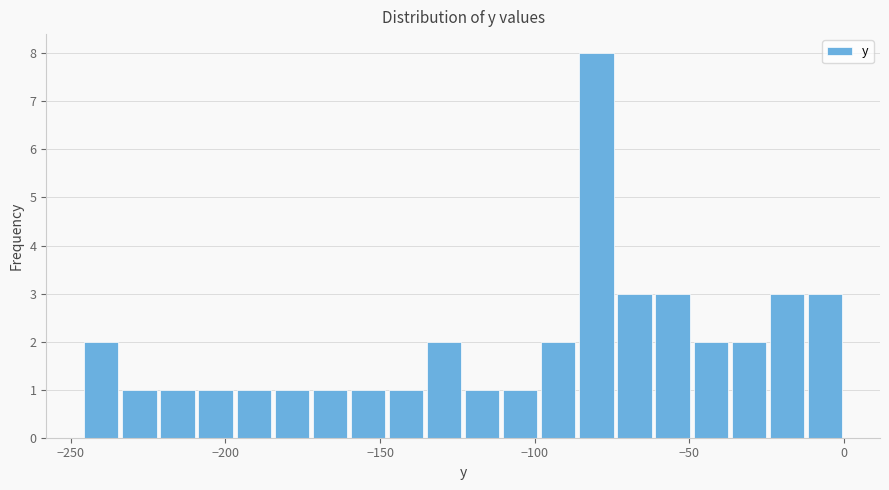

Around what value on the x-axis is the tallest bar? Give the approximate position of its centre, as read against the axis.

-80